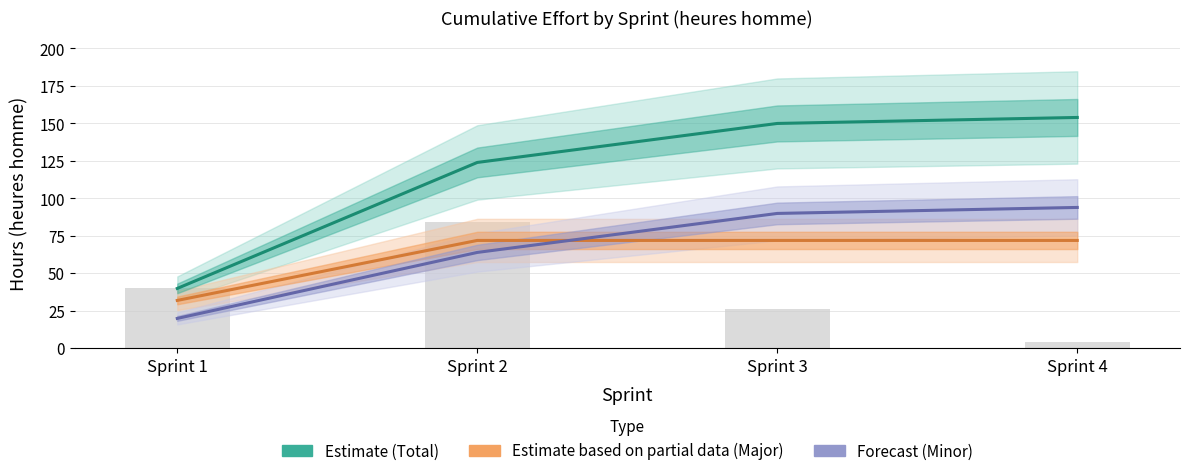

The value of Estimate based on partial data (Major) at Sprint 3 is 128. True or false?

False